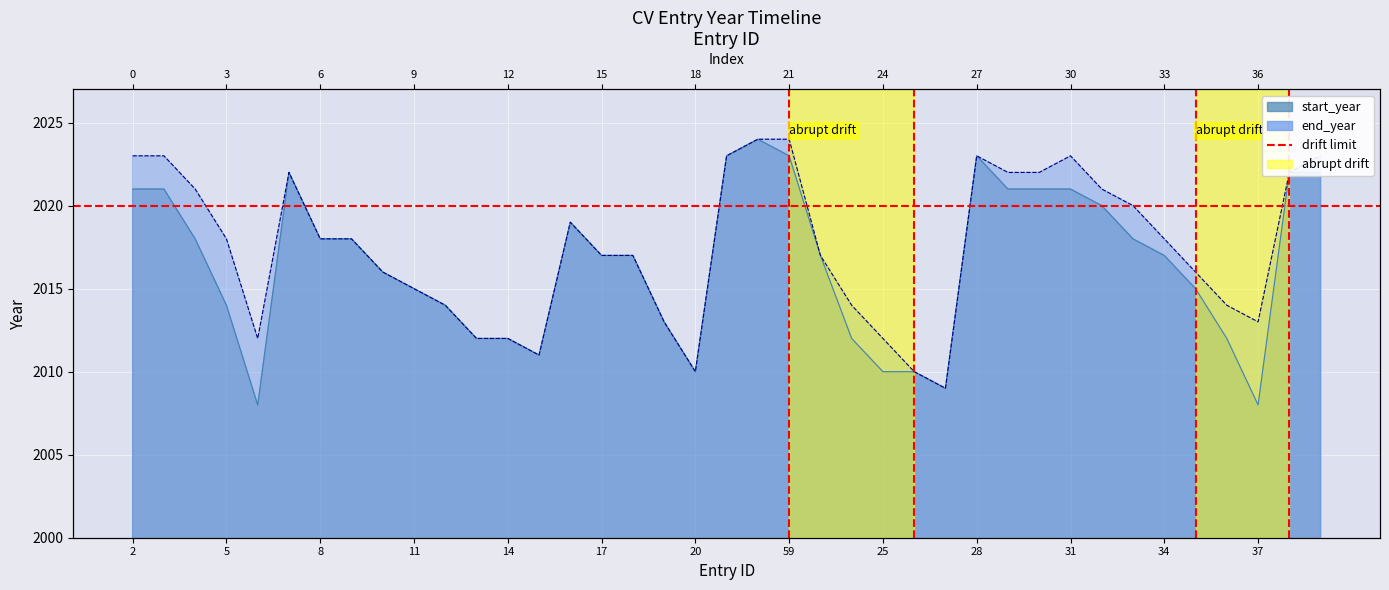

What is the label of the 12th point from the right?

28